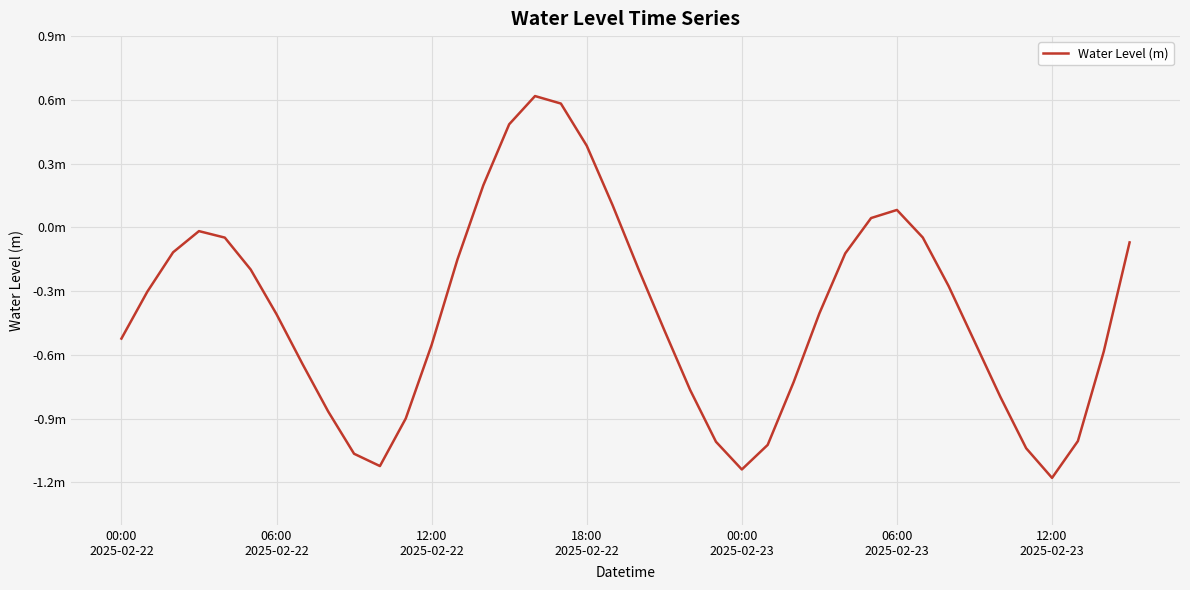

Does the chart display data point markers on the line(s)?

No